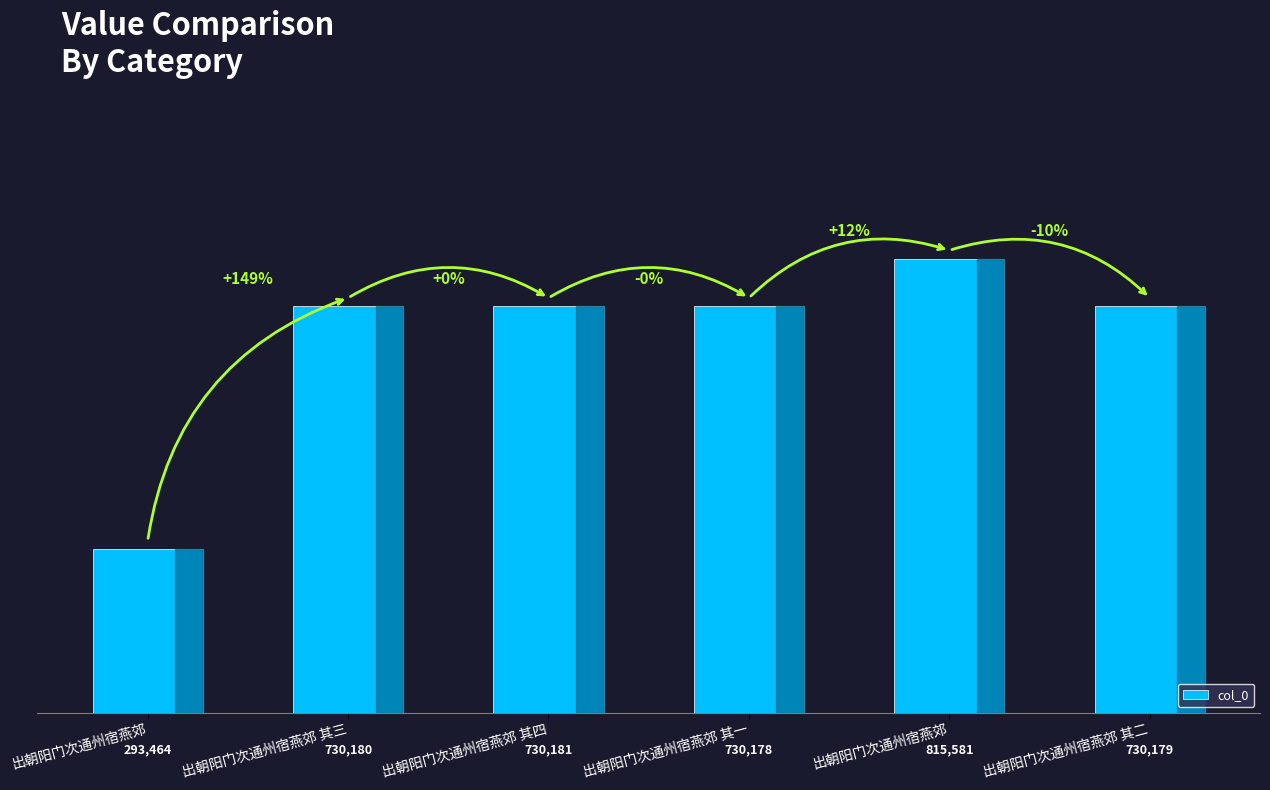

Is it true that the value at 出朝阳门次通州宿燕郊 is 815581?

True